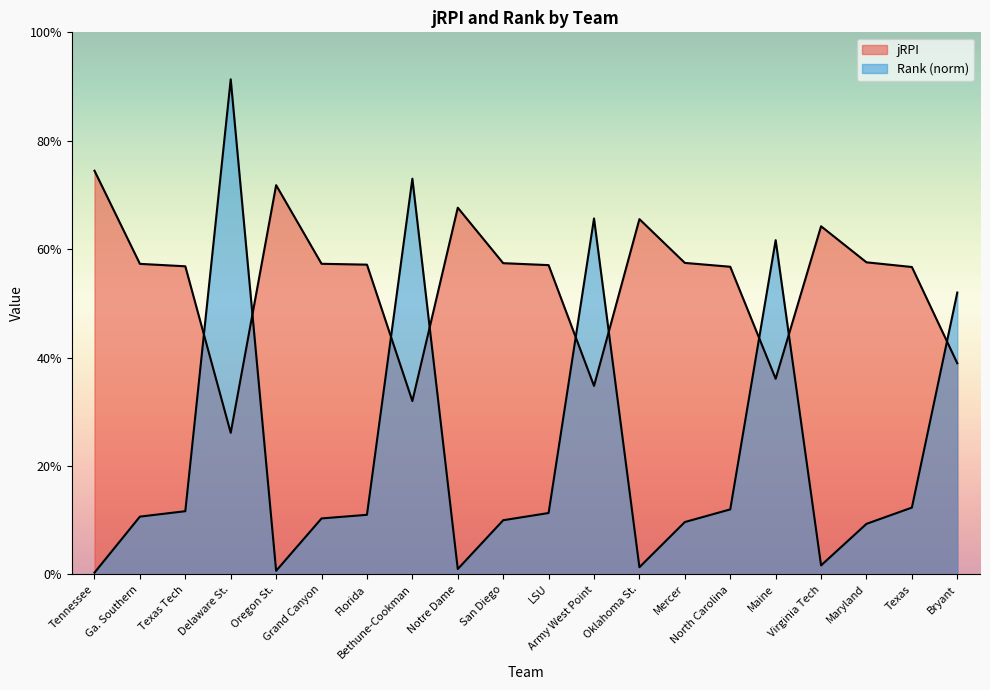

Where is the first local maximum for jRPI?

Oregon St.